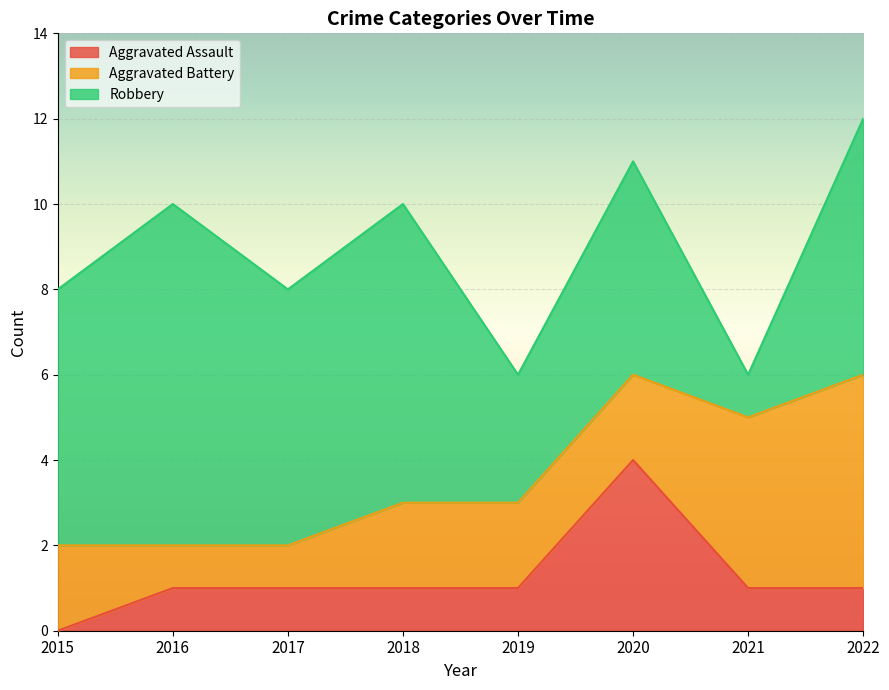

What is the sum of all Aggravated Battery values?

19